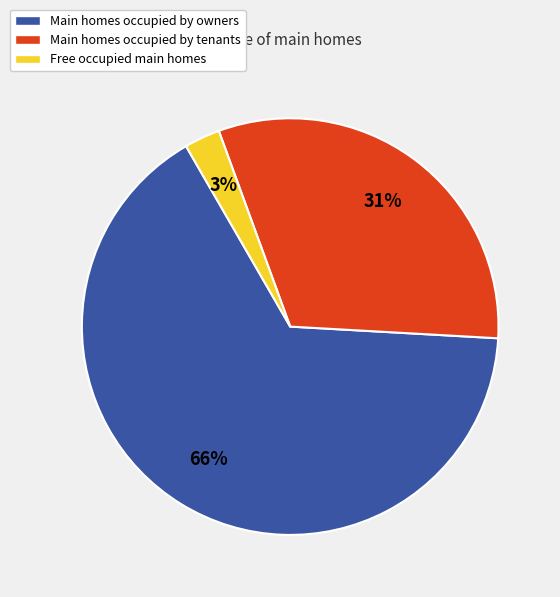

To the nearest percent, what is the difference between the largest and smallest slice percentages?

63%